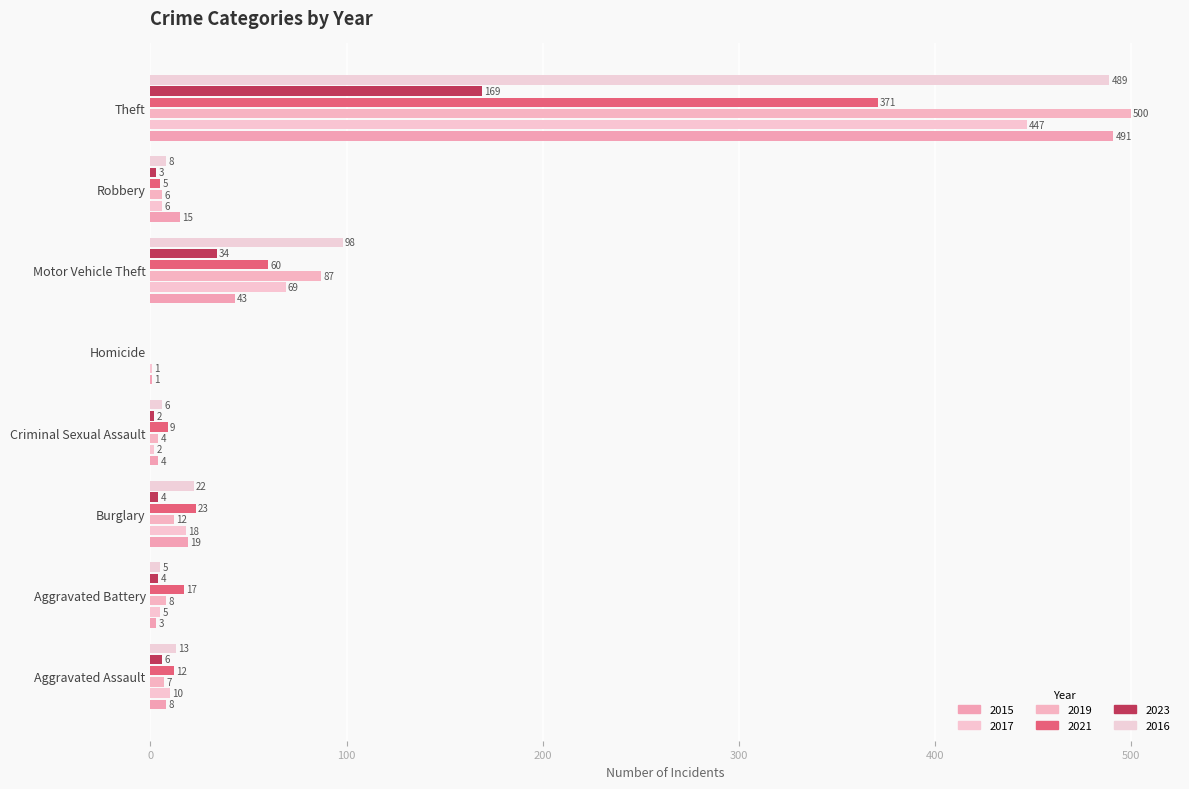

Reading left to right, what are all the values shown in this chart?

2015: 8	3	19	4	1	43	15	491
2017: 10	5	18	2	1	69	6	447
2019: 7	8	12	4	0	87	6	500
2021: 12	17	23	9	0	60	5	371
2023: 6	4	4	2	0	34	3	169
2016: 13	5	22	6	0	98	8	489